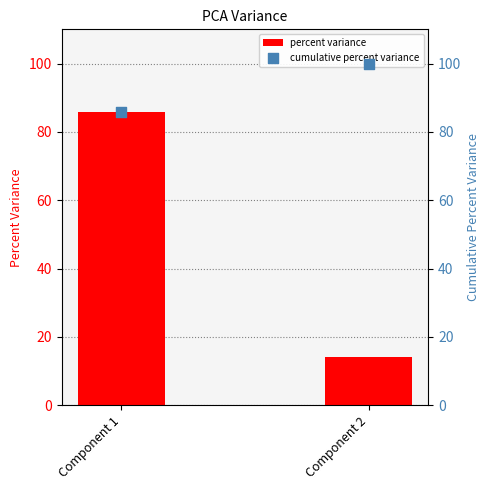

Is the value of percent variance at Component 1 greater than the value of cumulative percent variance at Component 2?

No